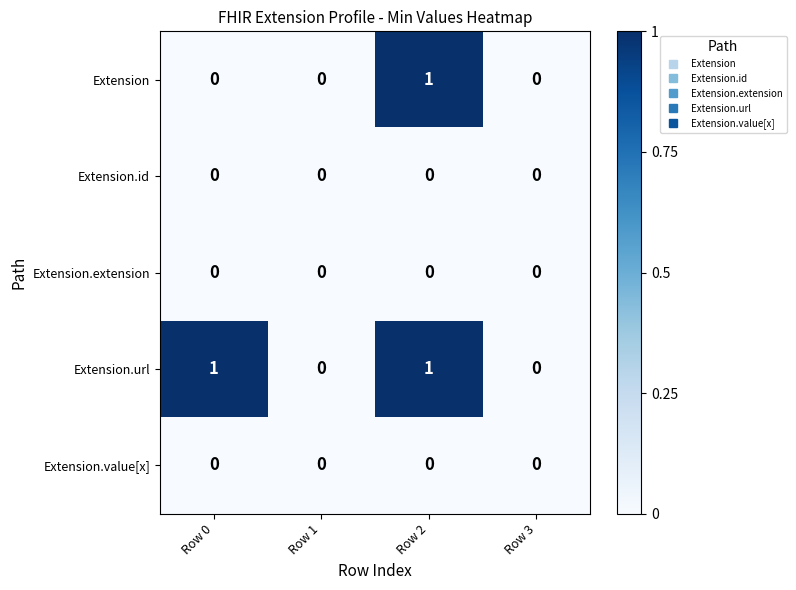

The value of Extension.id at Row 2 is 0. True or false?

True